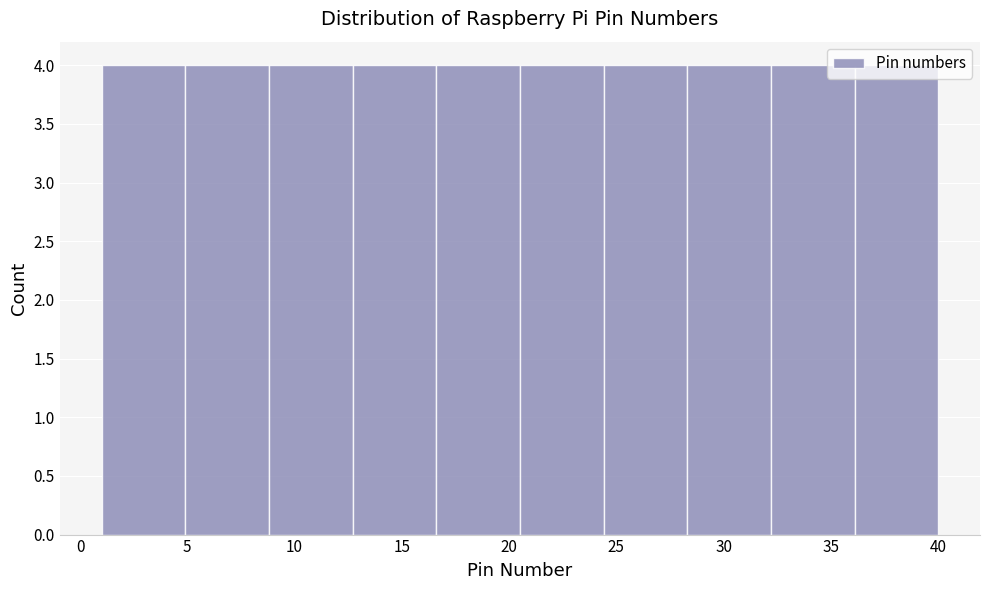

What is the height of the bar covering 16.6 to 20.5 on the x-axis? Neither the bar edges nor the heights are printed on the chart, so give them approximately, as read against the axes.

4